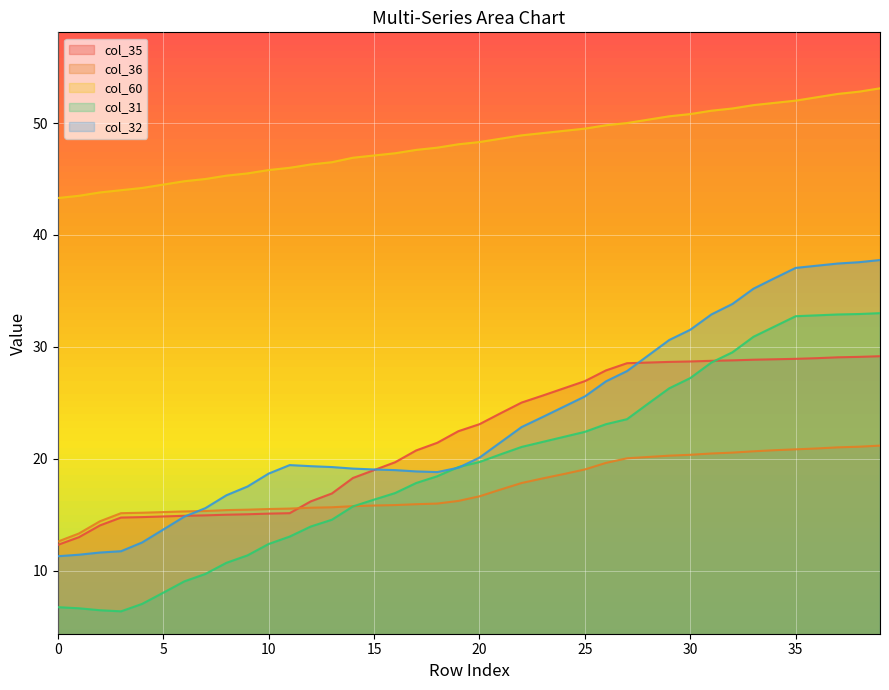

What are all the series names shown in the legend?

col_35, col_36, col_60, col_31, col_32